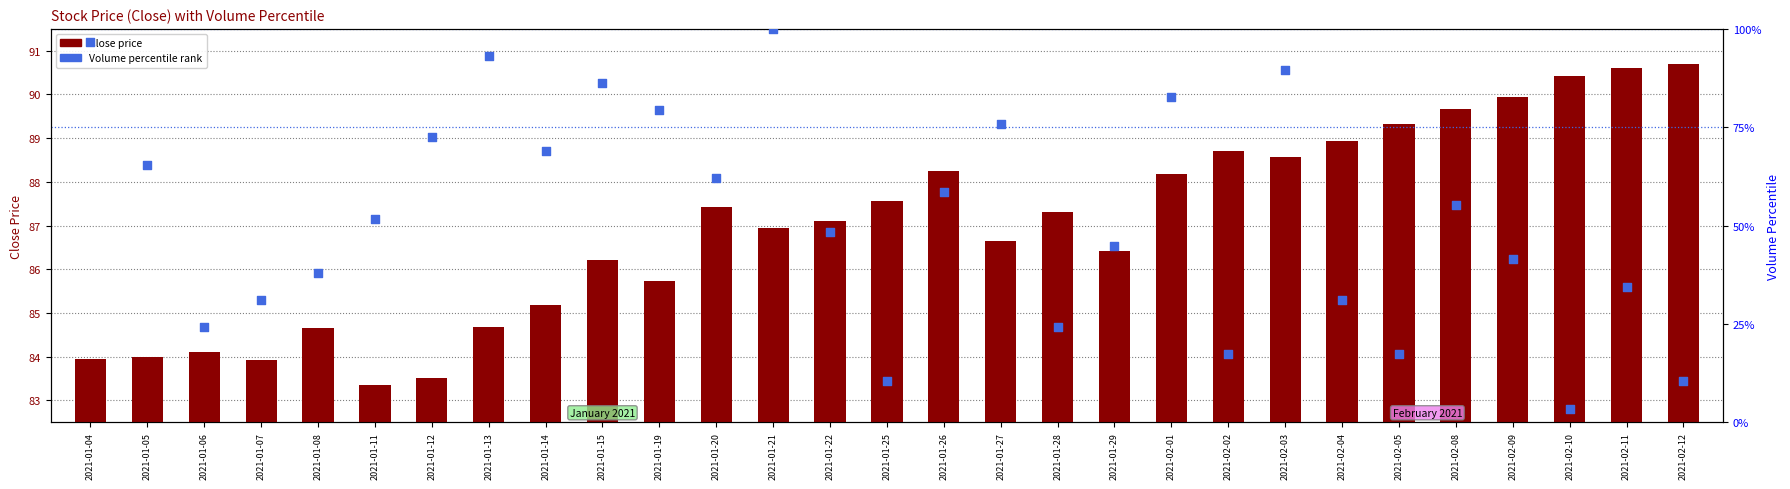

What is the total value across all series at 2021-01-04?

180.5